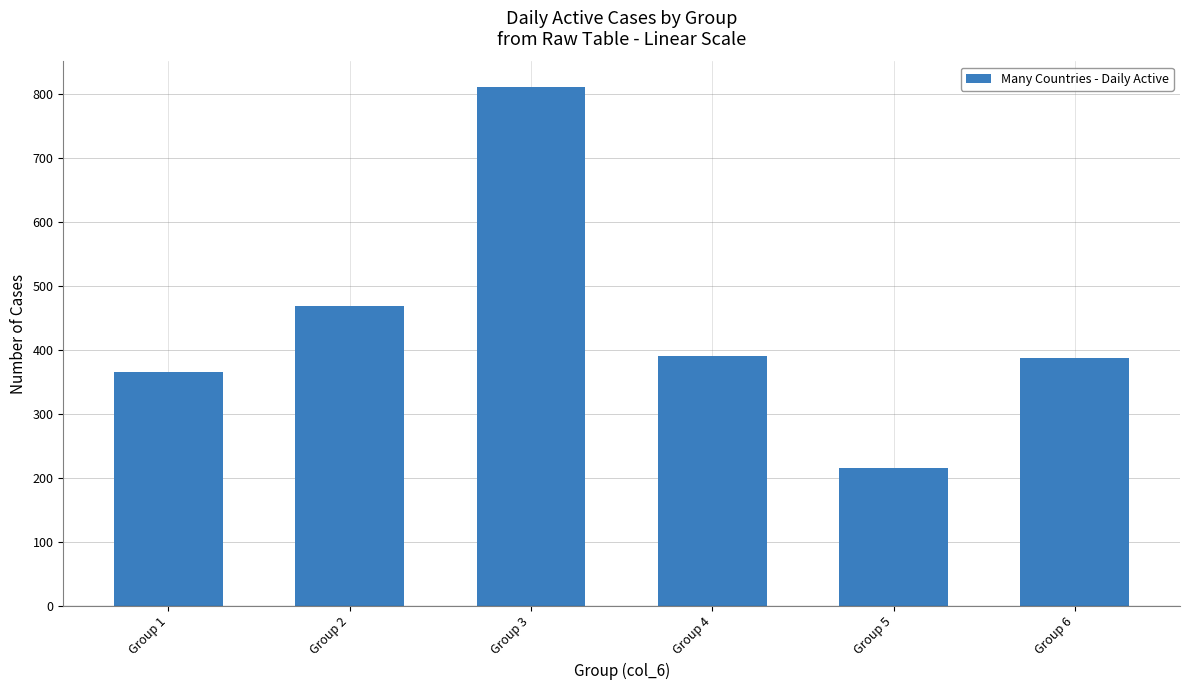

What is the sum of the values at Group 2 and Group 4?

860